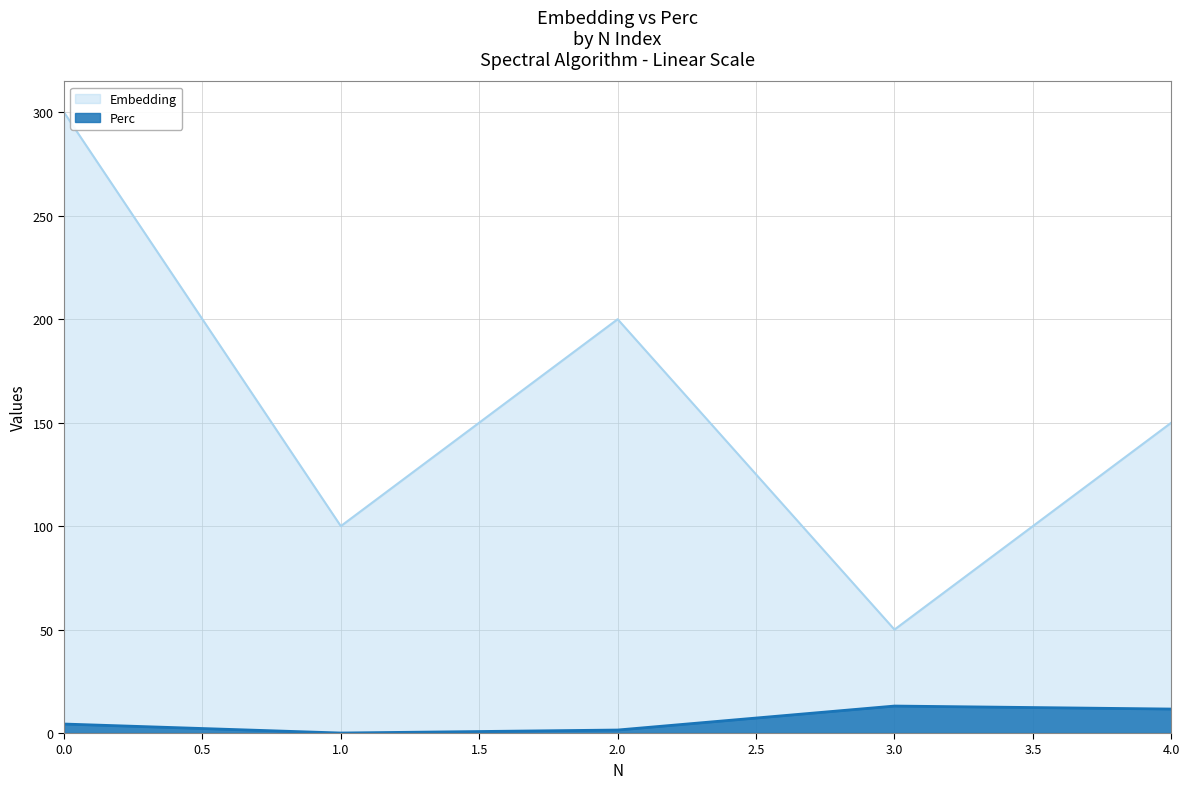

What are all the series names shown in the legend?

Embedding, Perc